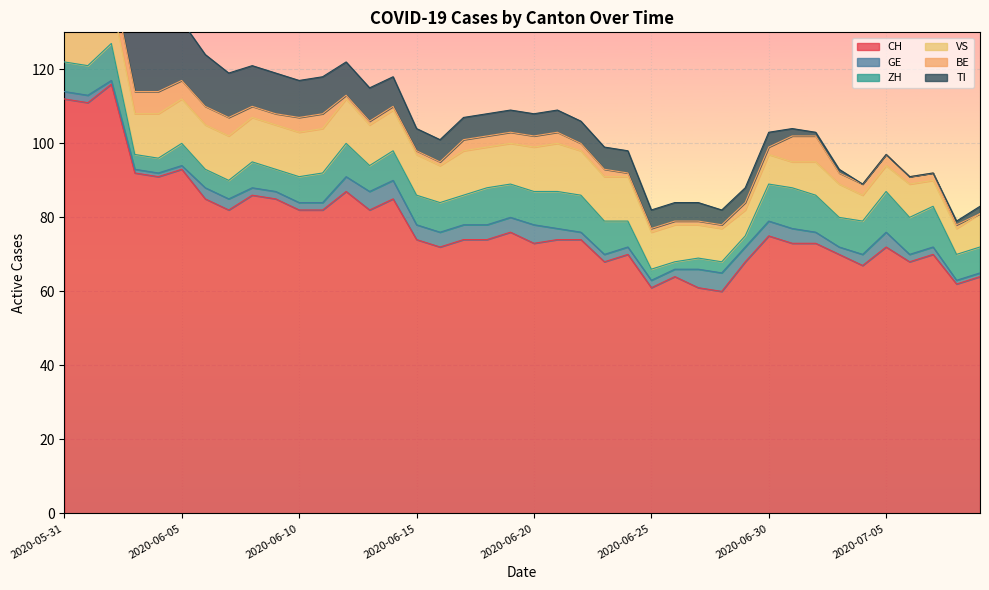

How many lines are shown in the chart?

6